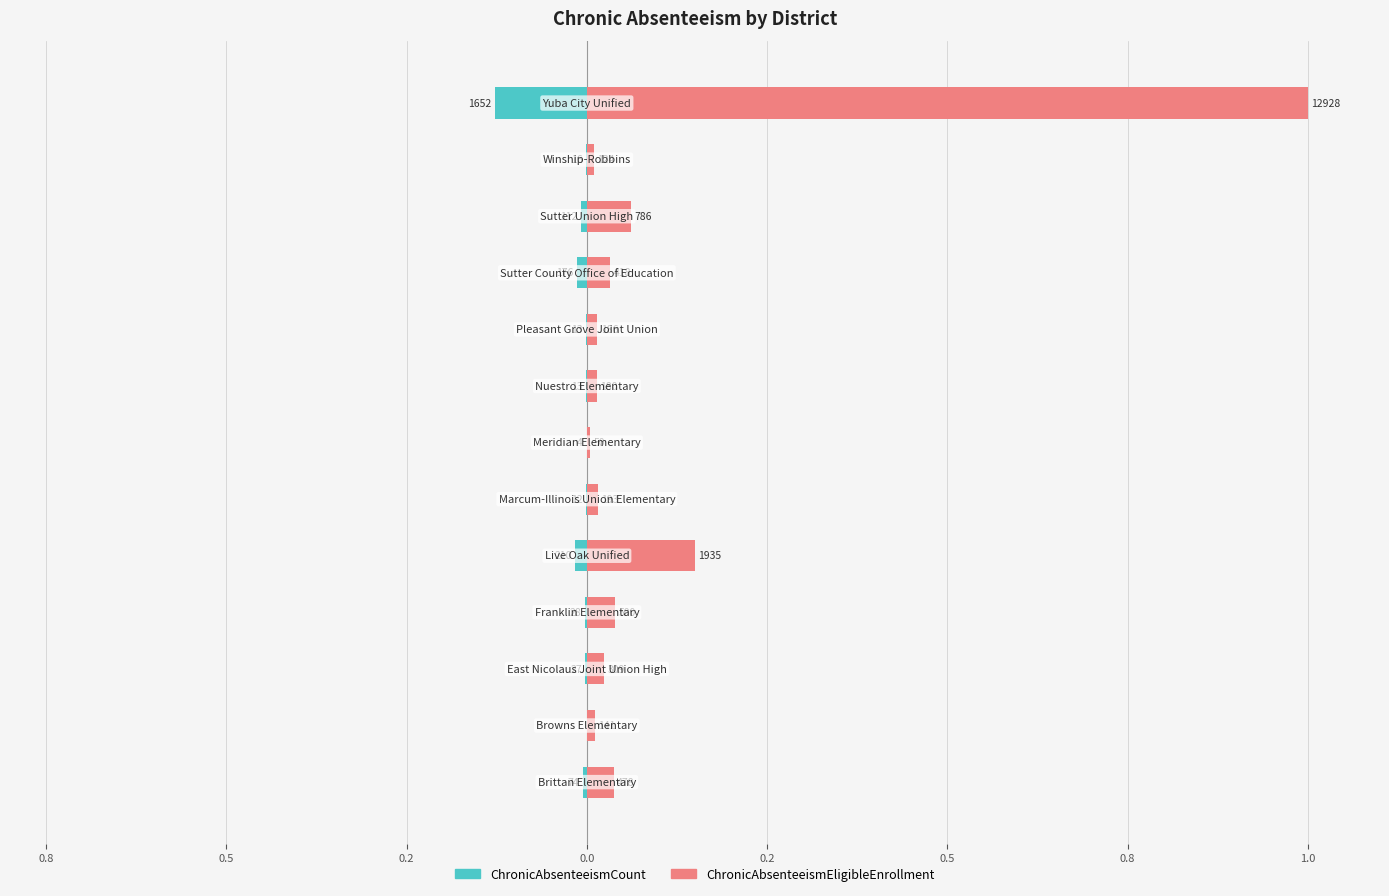

Which series has the widest spread of values?

ChronicAbsenteeismEligibleEnrollment